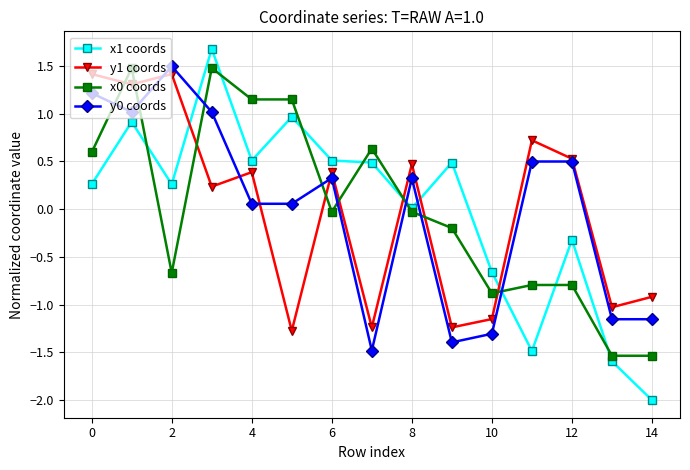

Which series has the largest range (max minus min)?

x1 coords